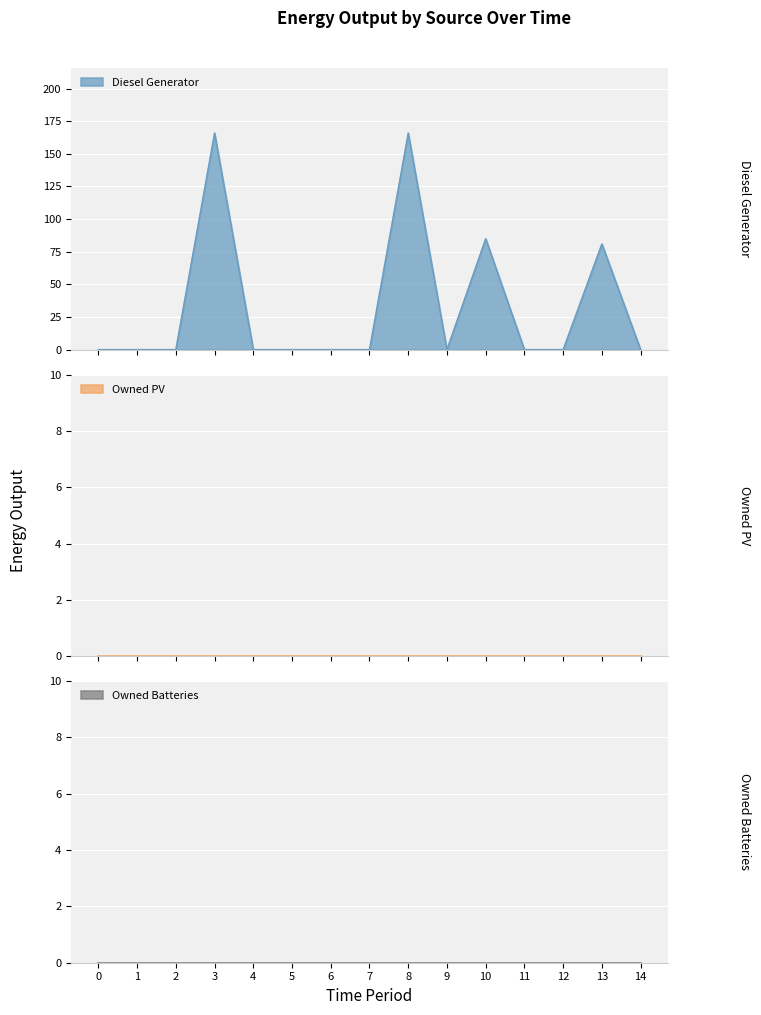

True or false: Owned Batteries and Owned PV cross at least once.

False